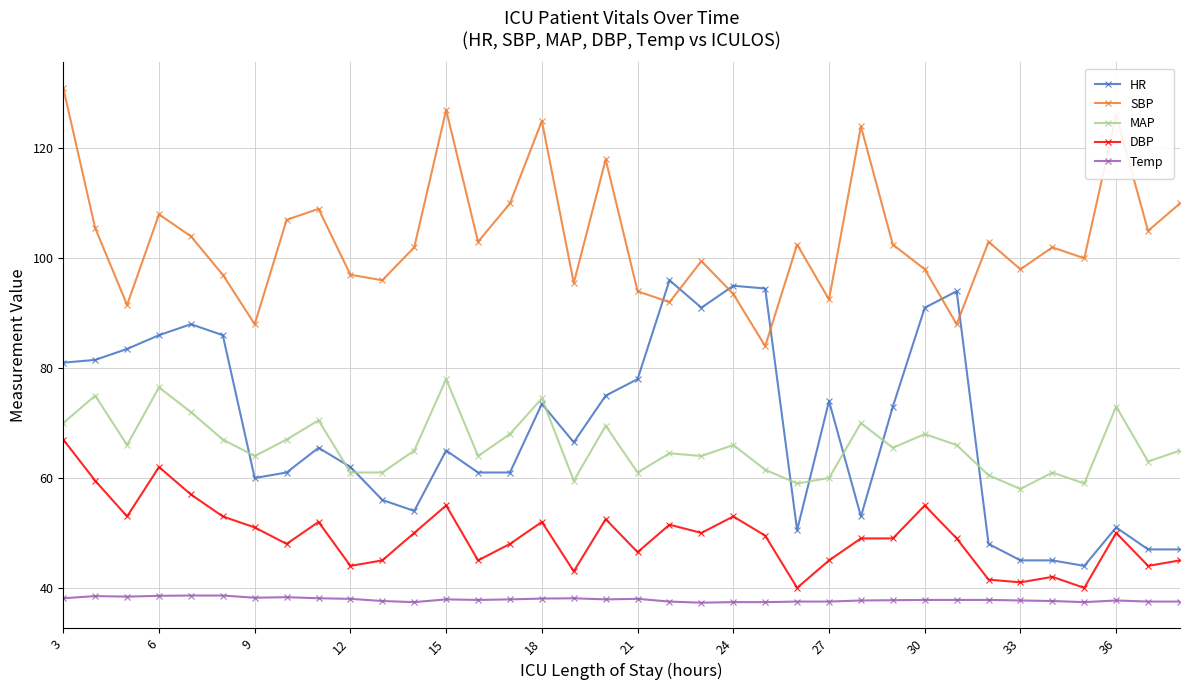

Which series has the largest total across all categories?

SBP